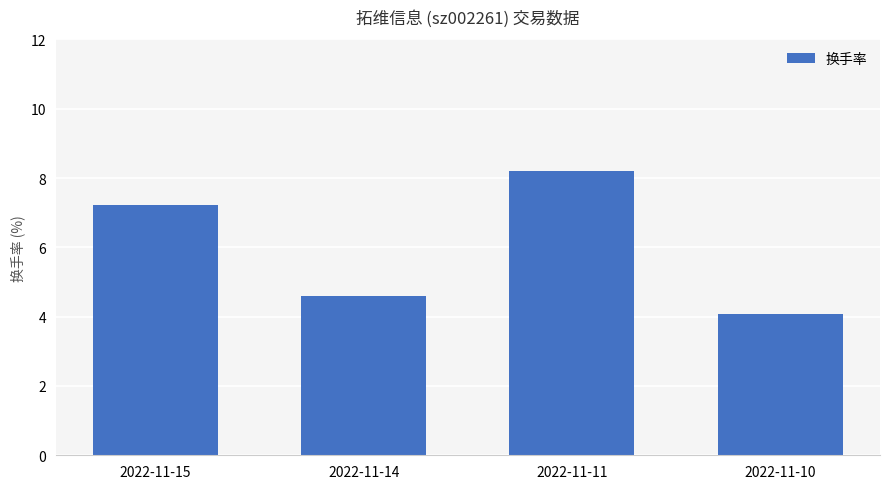

How many data points are less than 7?

2